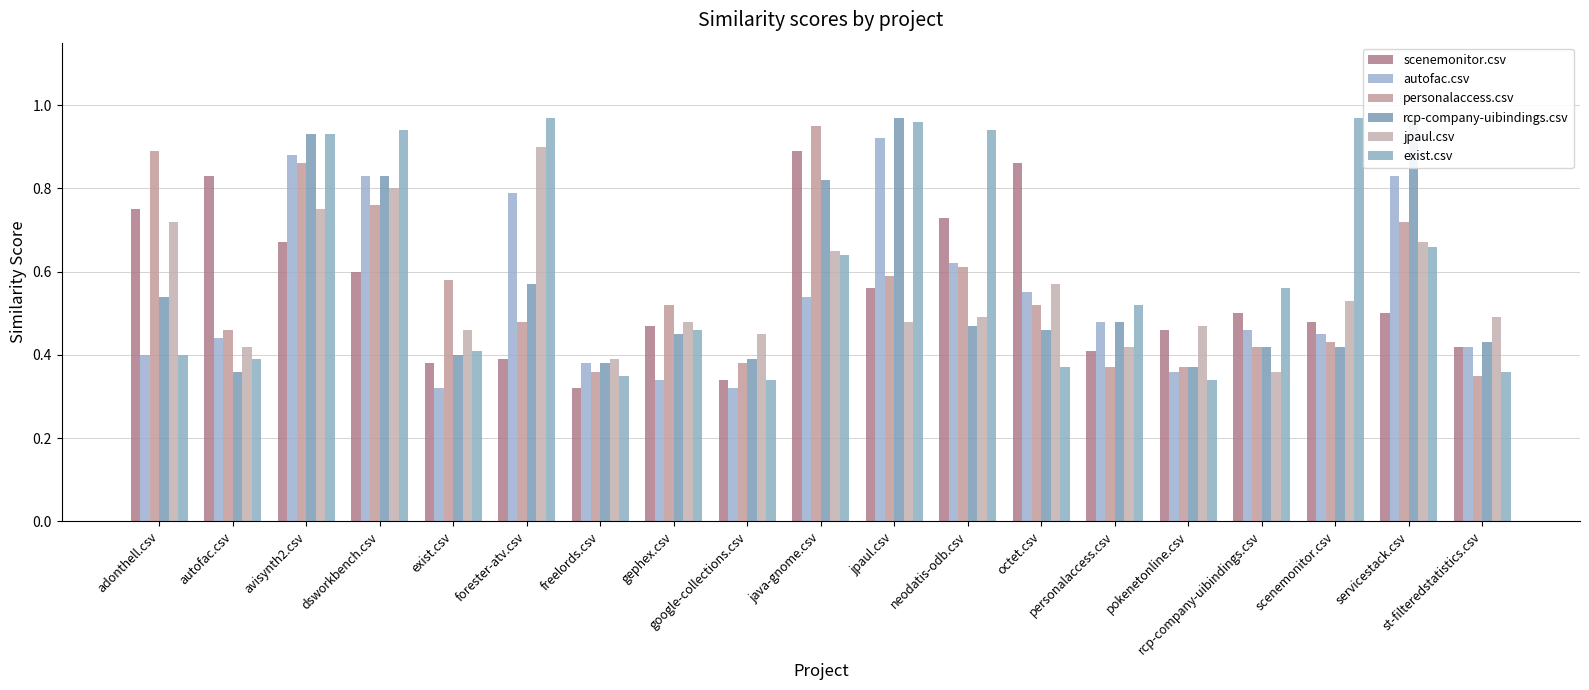

Are the bars grouped side by side (vs. stacked)?

Yes